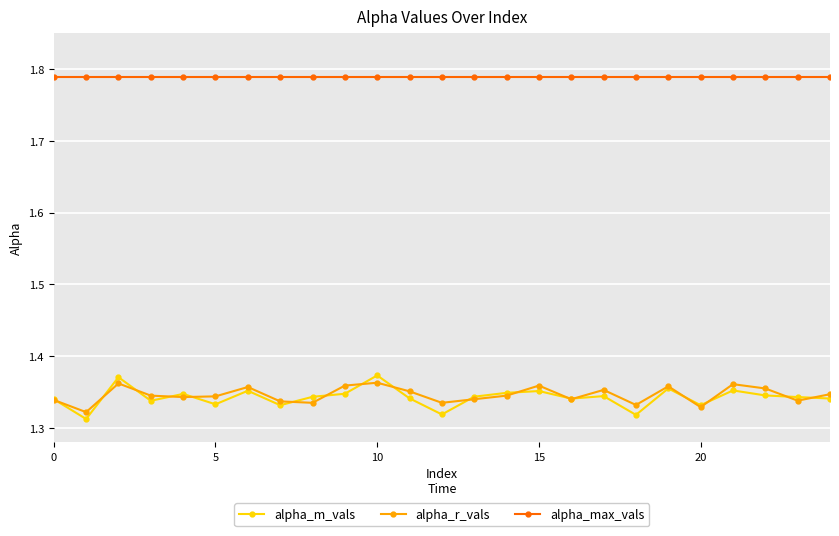

At how many categories does at least one series exceed 1?

25